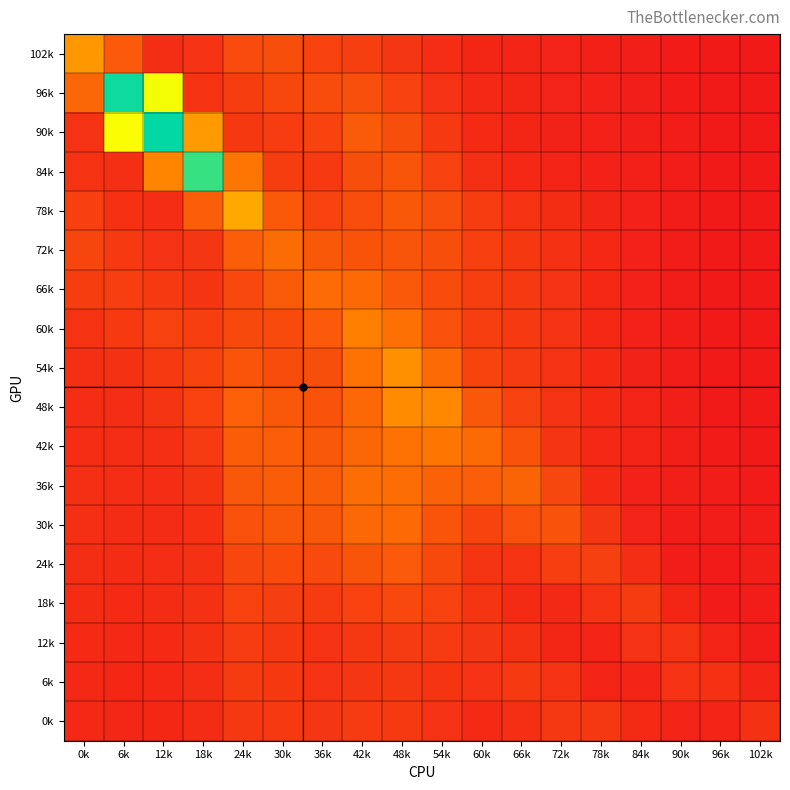

What is the total value across all series at 6k?

16.5